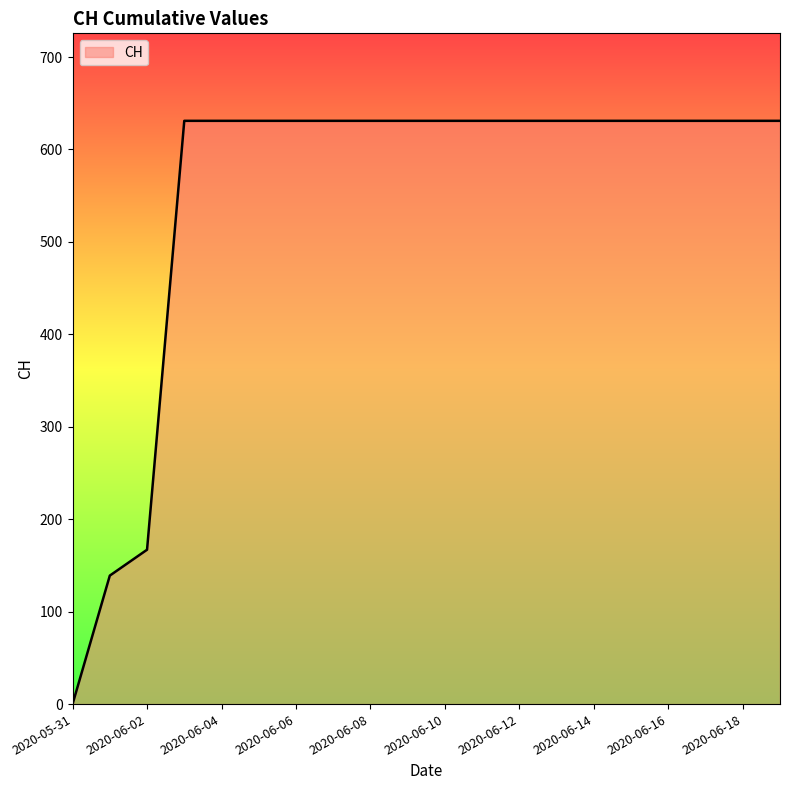

Reading left to right, transcribe all the data shown in this chart.

0	139	167	631	631	631	631	631	631	631	631	631	631	631	631	631	631	631	631	631